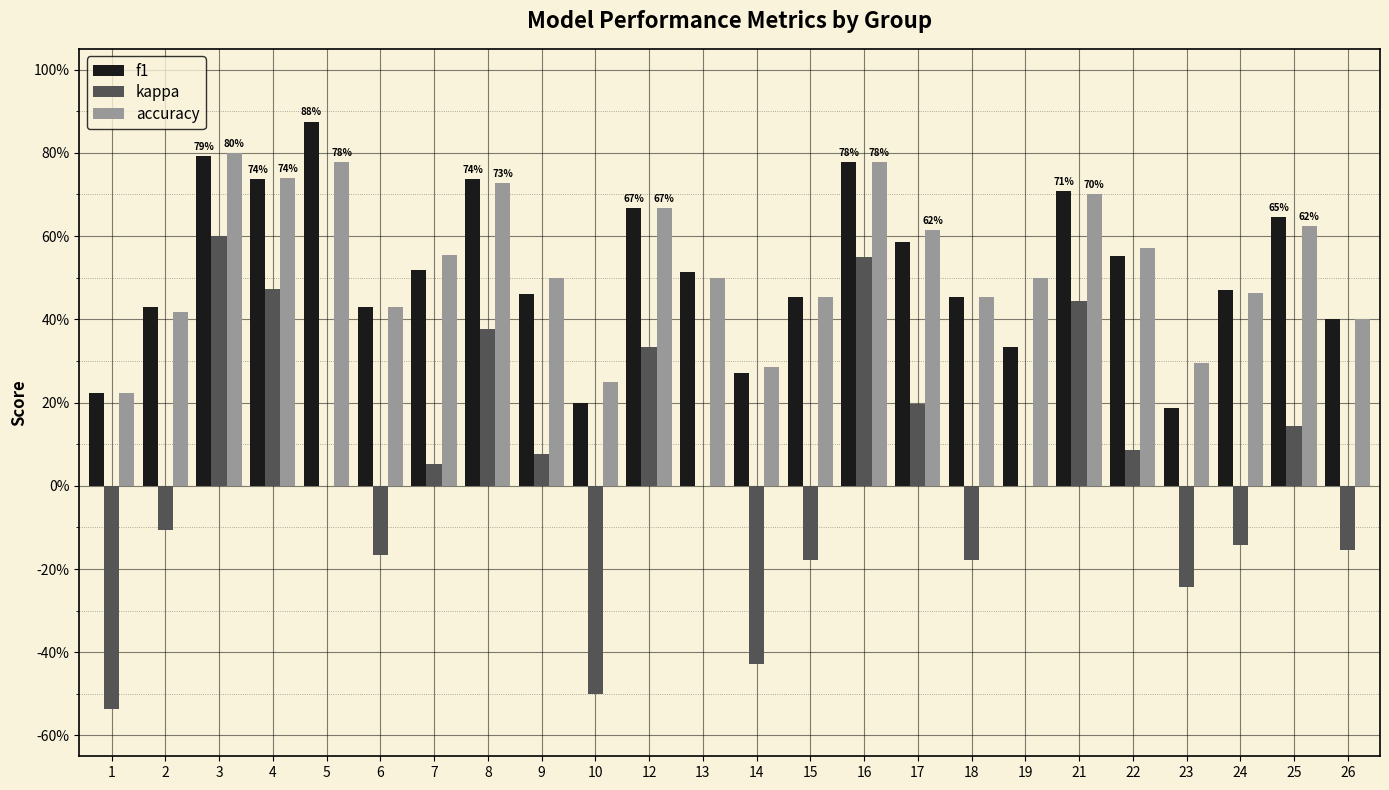

True or false: kappa has a value of 0.4 at 3.

False